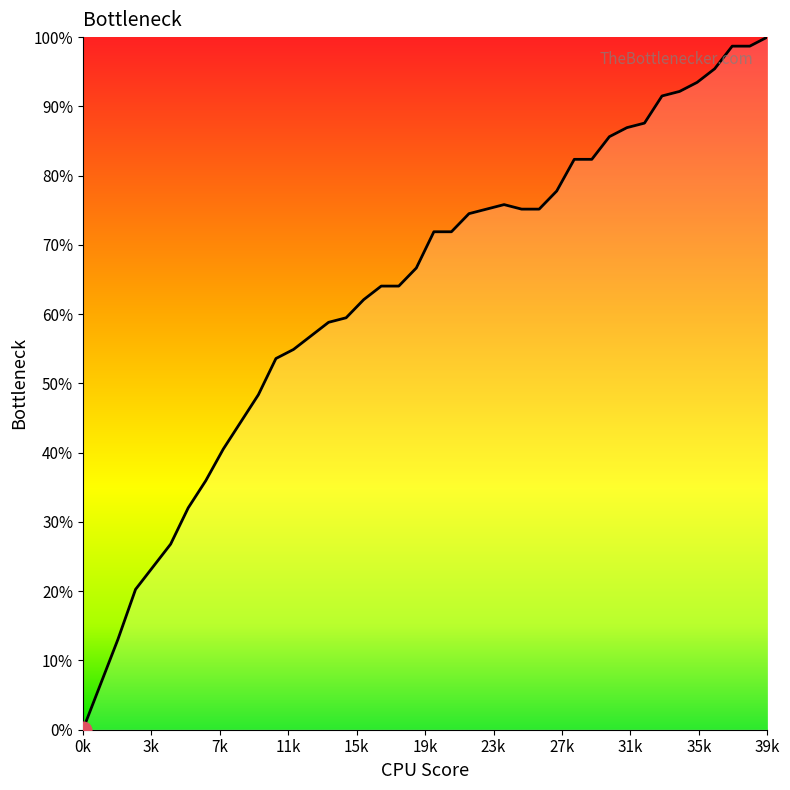

Where is the first local maximum?

24